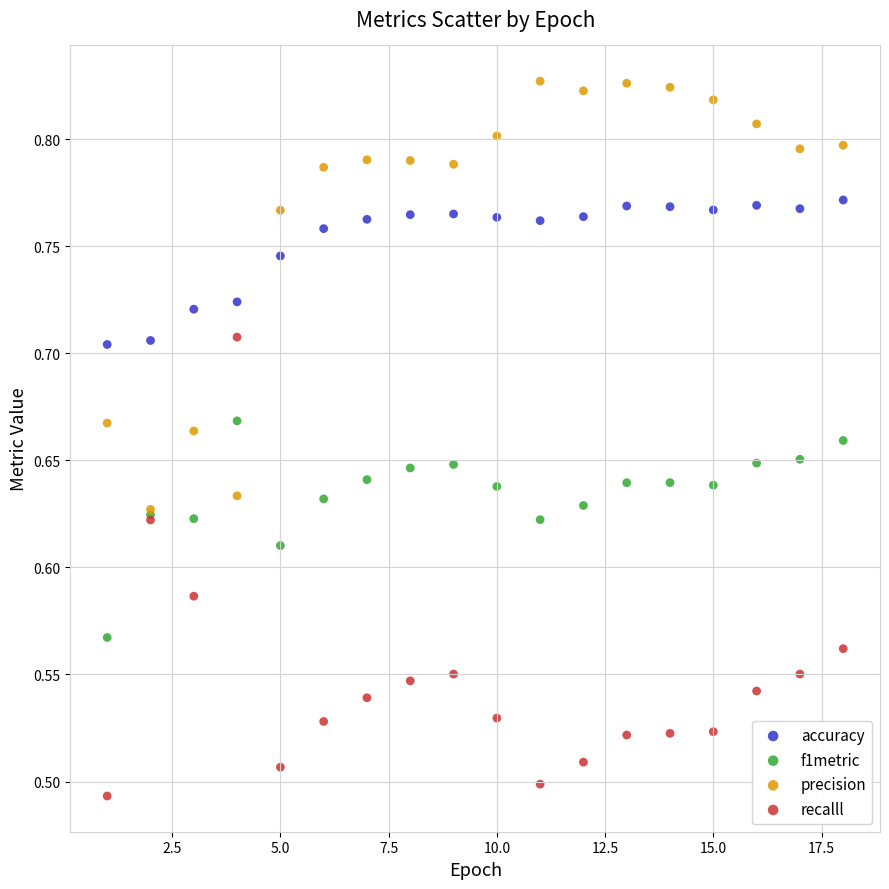

Which series reaches the minimum Y coordinate?

recalll